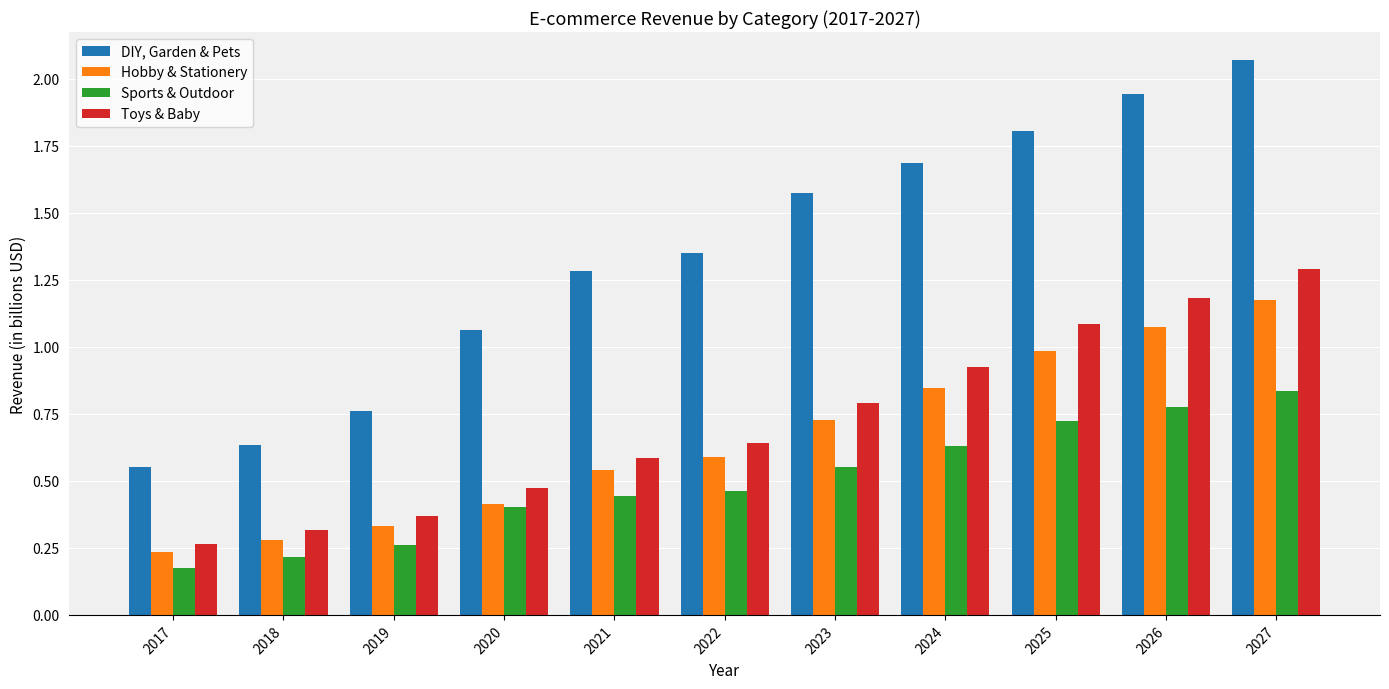

What is the approximate value of Toys & Baby at 2027?

1.3